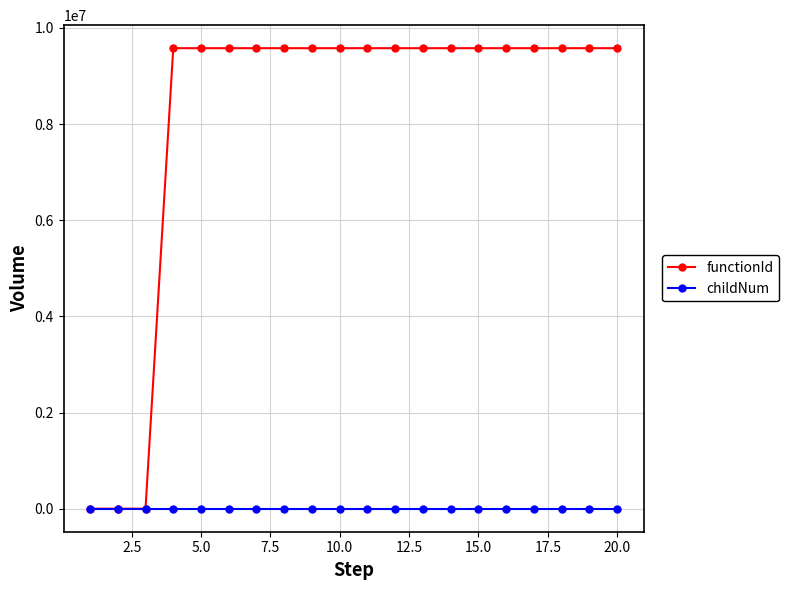

Which series has the widest spread of values?

functionId